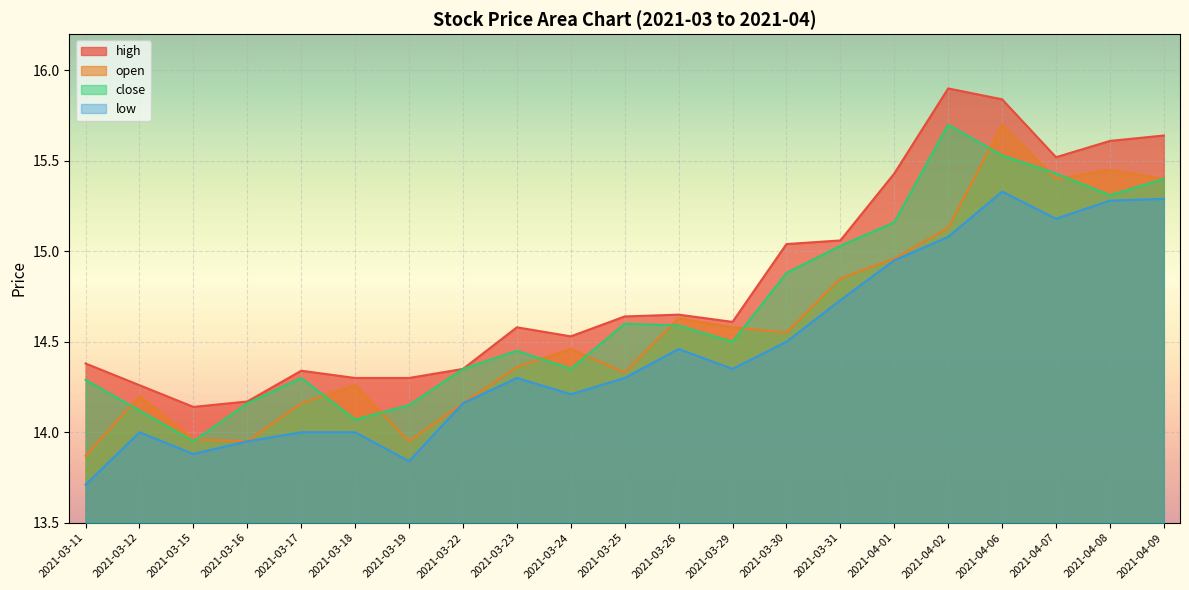

Which series has the widest spread of values?

open